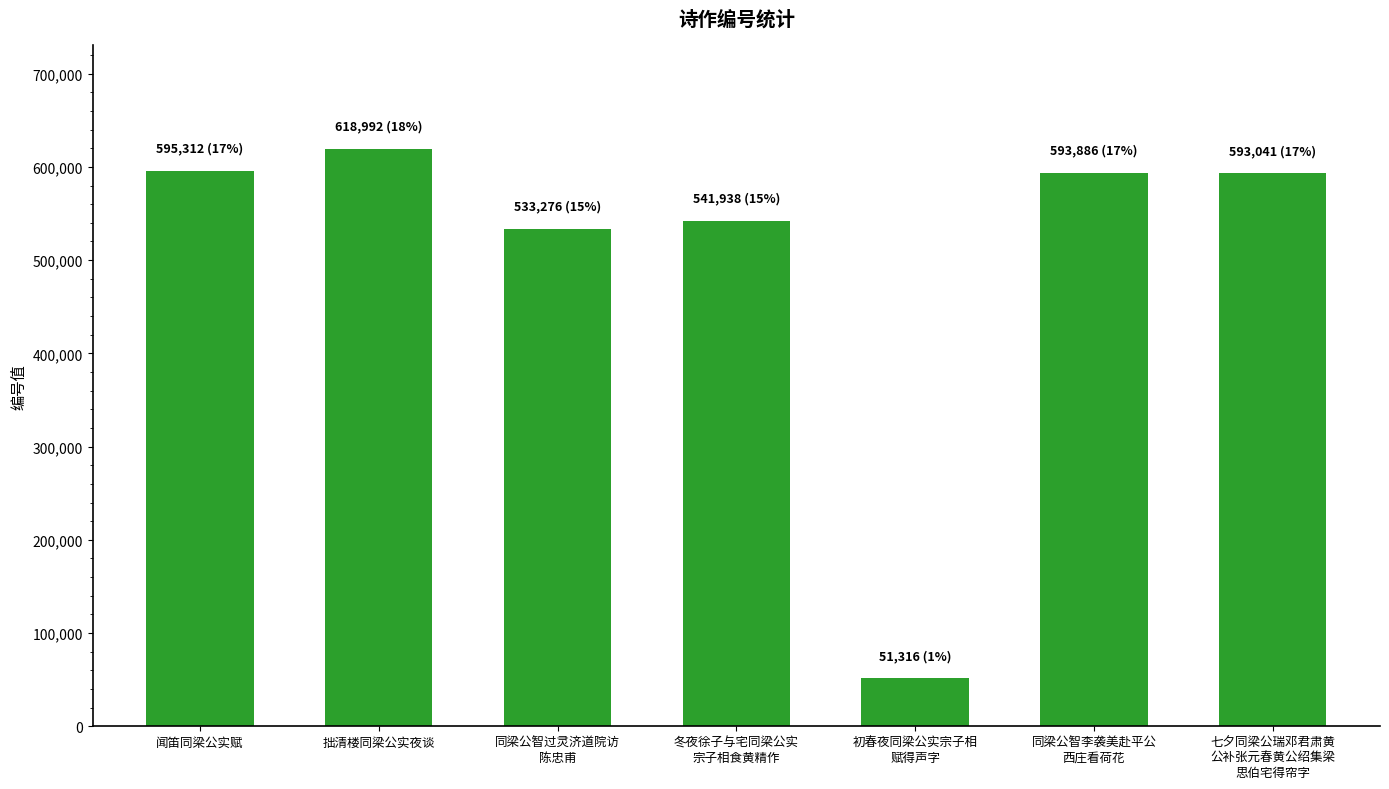

What is the greatest value displayed?

618992